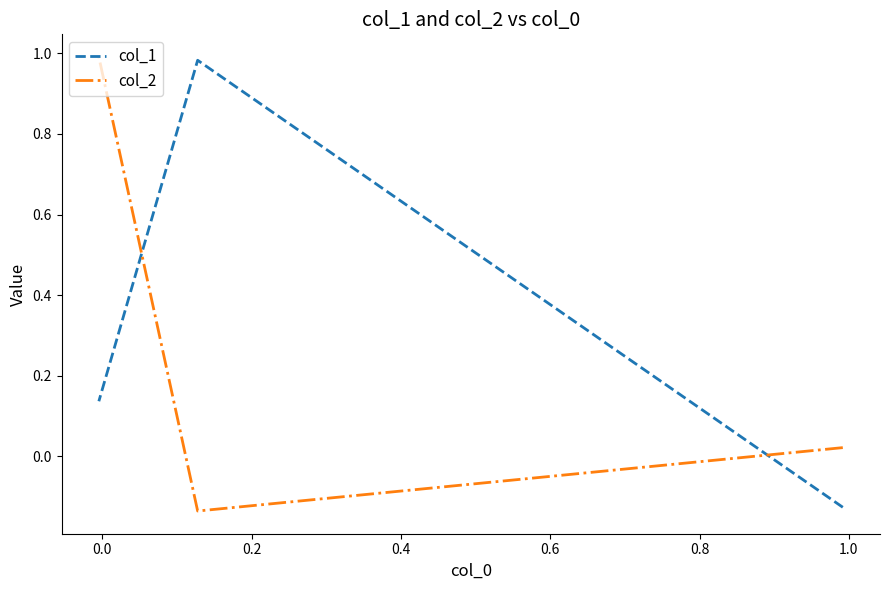

How many values in the col_2 series are below 0?

1